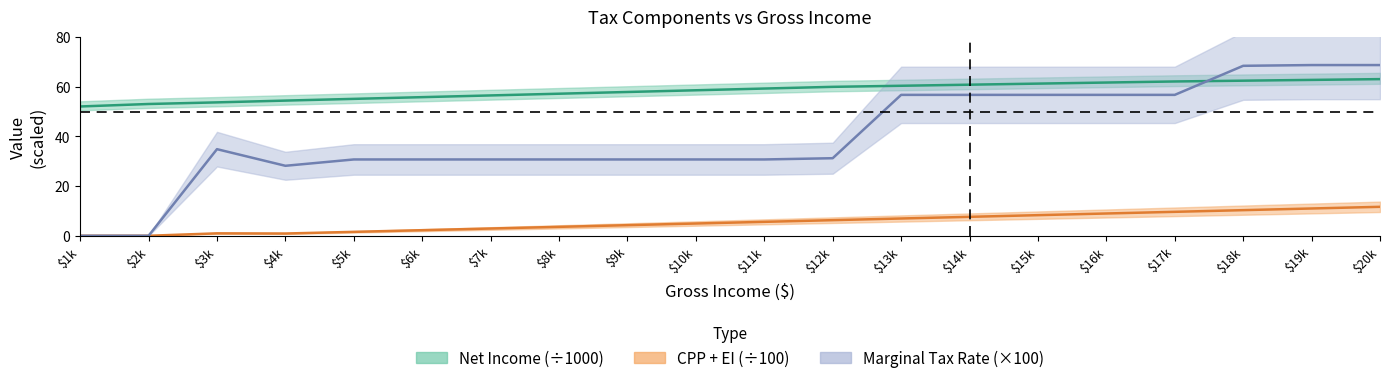

What is the difference between the second highest and minimum values in the EI series?

10.7